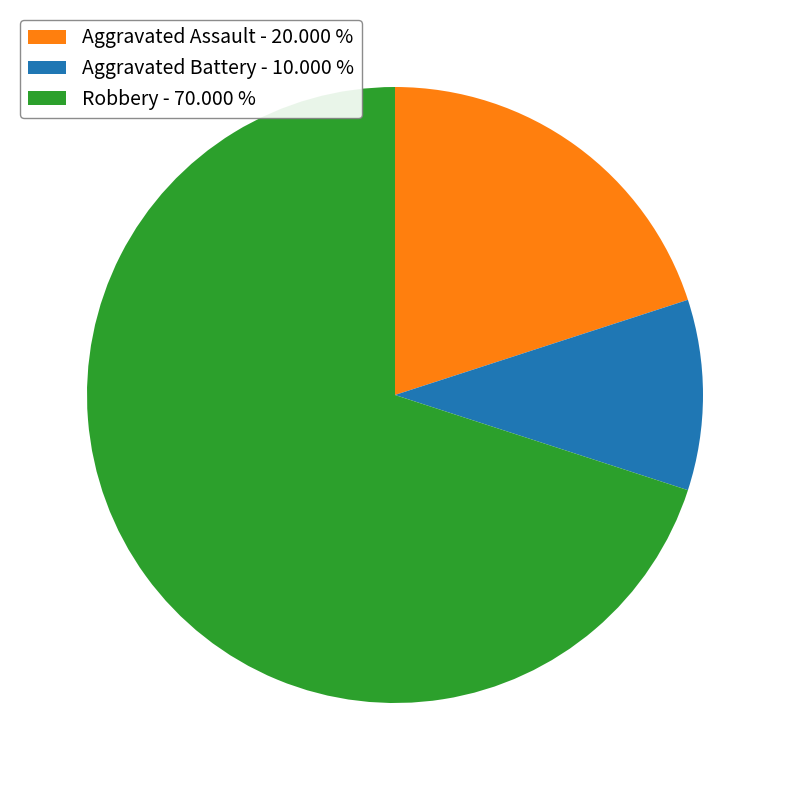

Approximately how many times larger is the value at Aggravated Assault - 20.000 % compared to Robbery - 70.000 %?

0.3